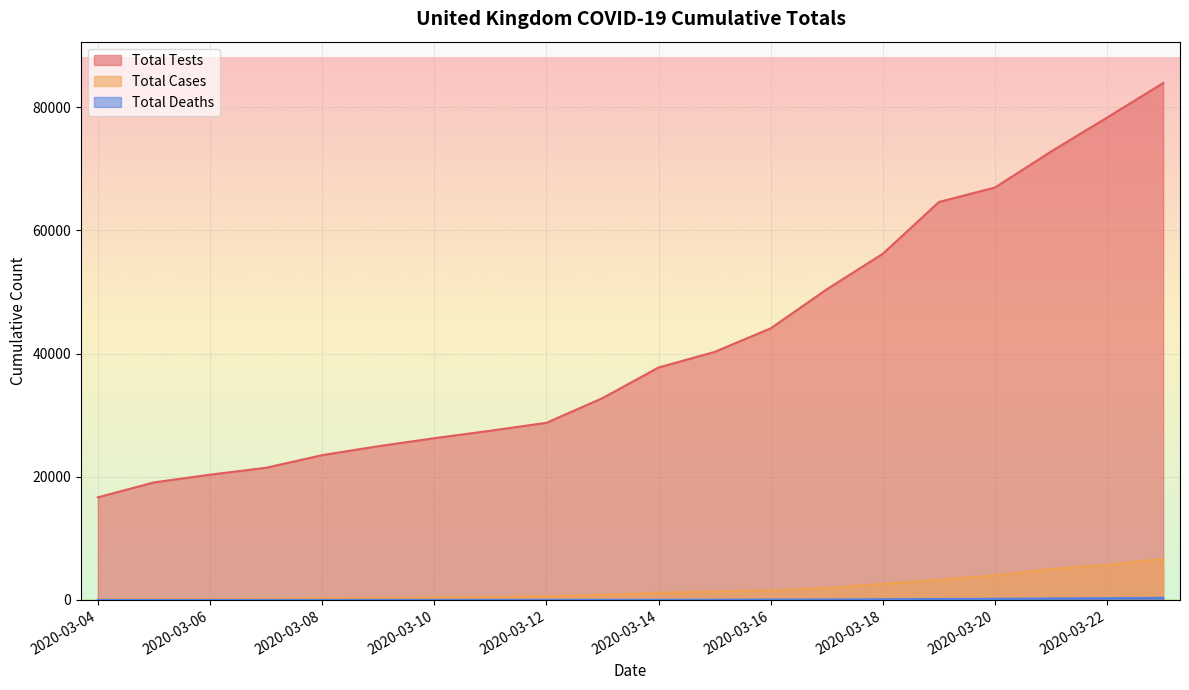

At which label does Total Cases reach its peak?

2020-03-23